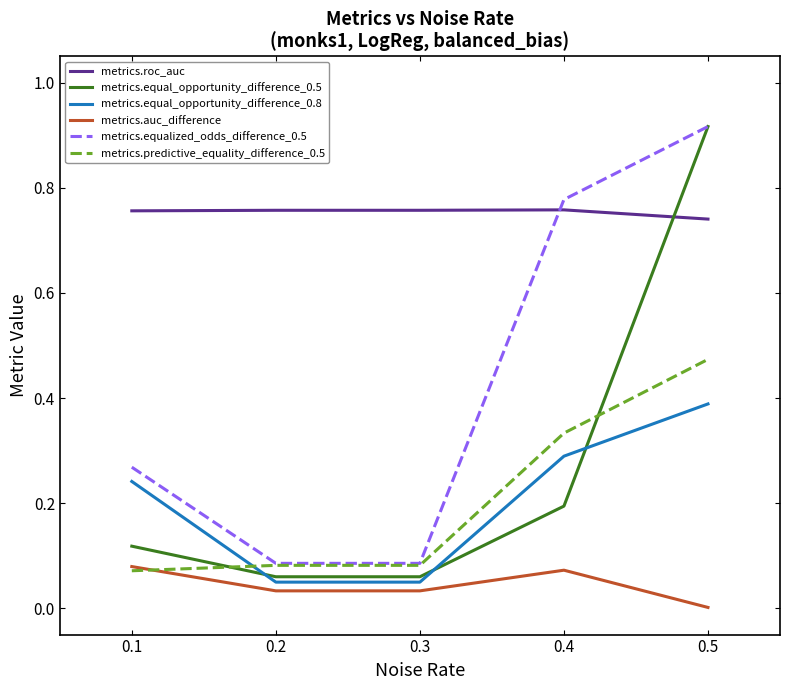

True or false: metrics.equalized_odds_difference_0.5 and metrics.roc_auc intersect in this chart.

True